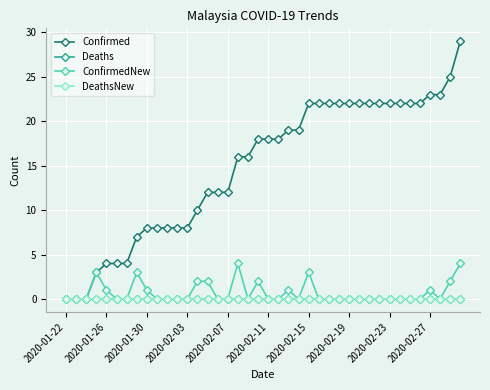

Does the chart have visible grid lines?

Yes